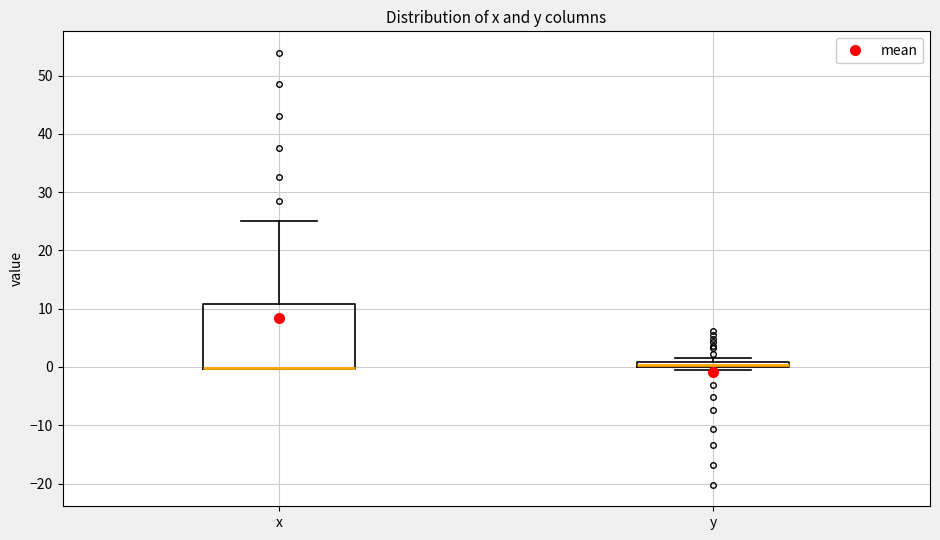

Which box is the tallest, from its lower edge to its upper edge?

x